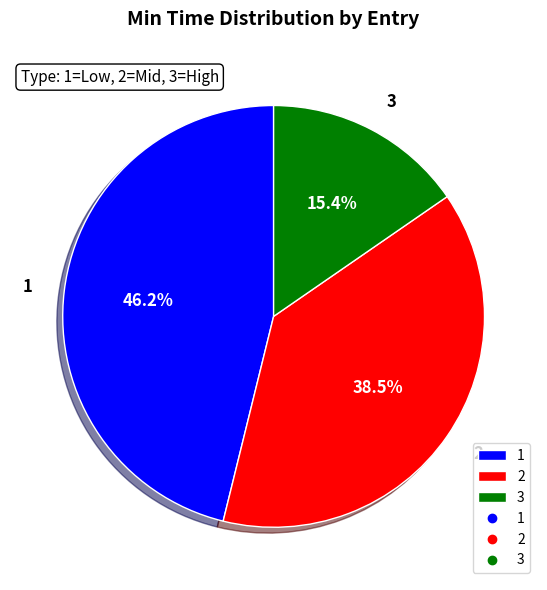

Is it true that 1 is 35% of the pie?

False